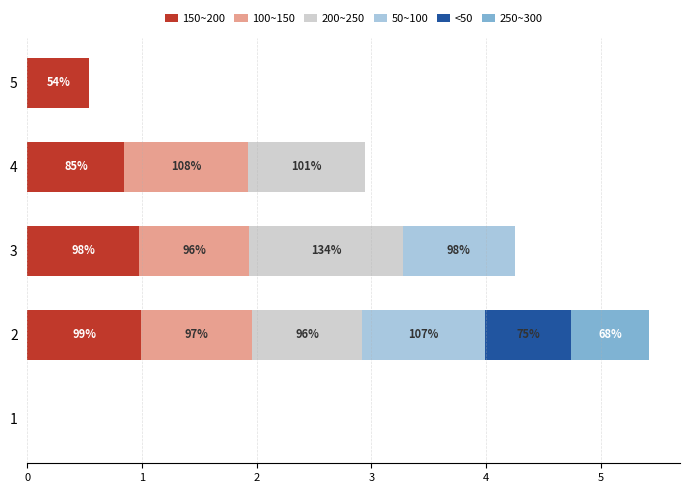

What is the total value across all series at 5?

0.5